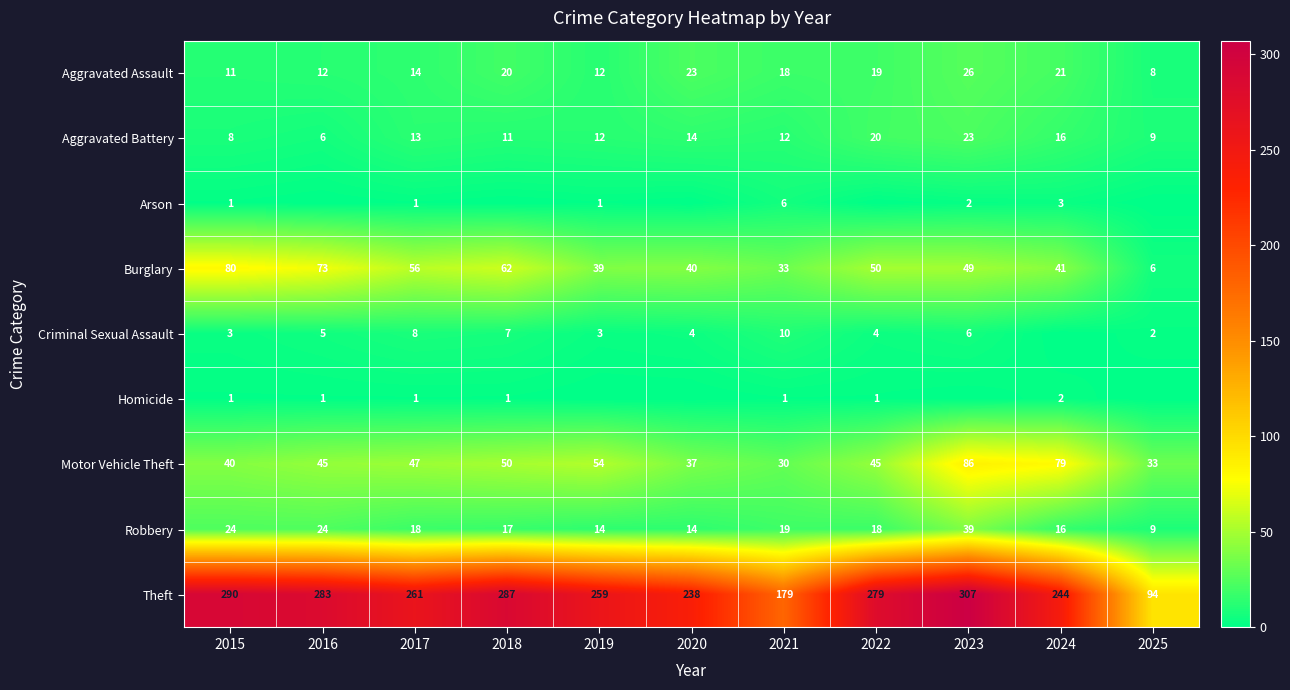

Rank the series at 2021 from highest to lowest value.

Theft, Burglary, Motor Vehicle Theft, Robbery, Aggravated Assault, Aggravated Battery, Criminal Sexual Assault, Arson, Homicide